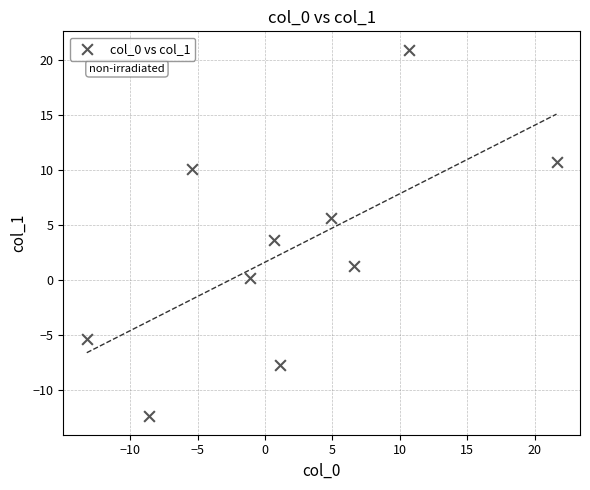

What is the average Y value?

2.7